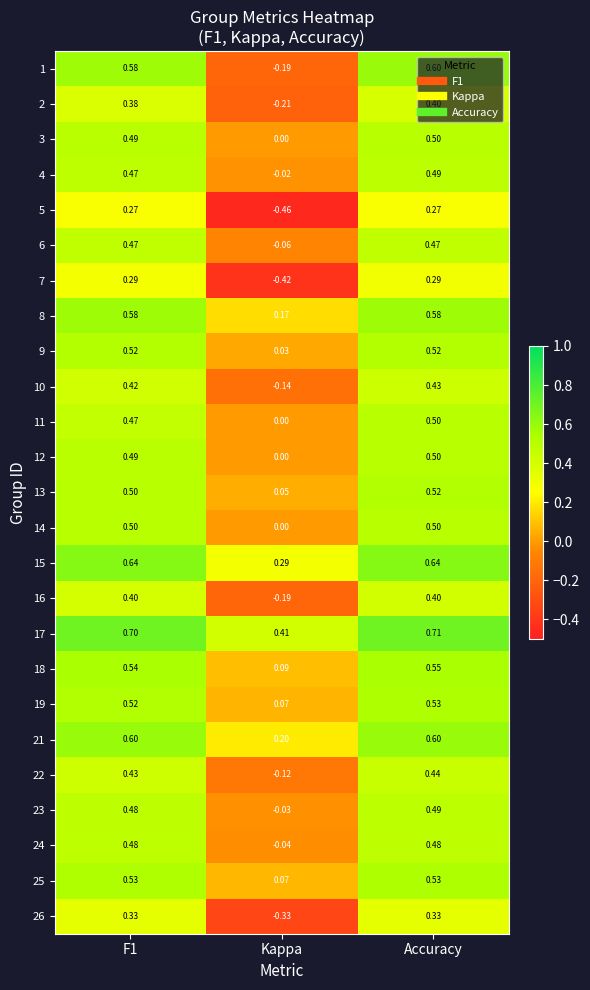

How many data points does each series have?

3